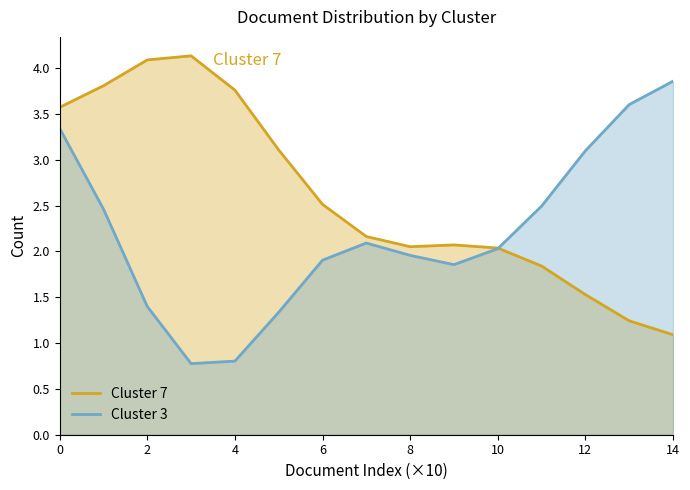

What is the difference between the second highest and second lowest values in the Cluster 3 series?

2.8